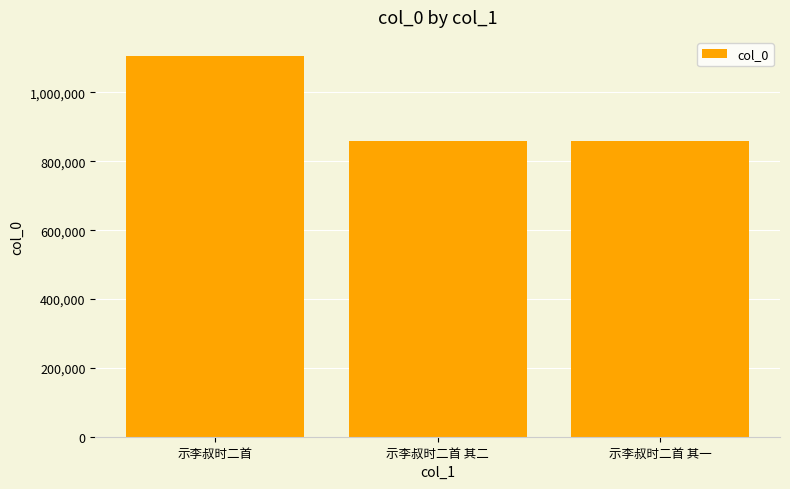

Approximately how many times larger is the value at 示李叔时二首 其一 compared to 示李叔时二首 其二?

1.0